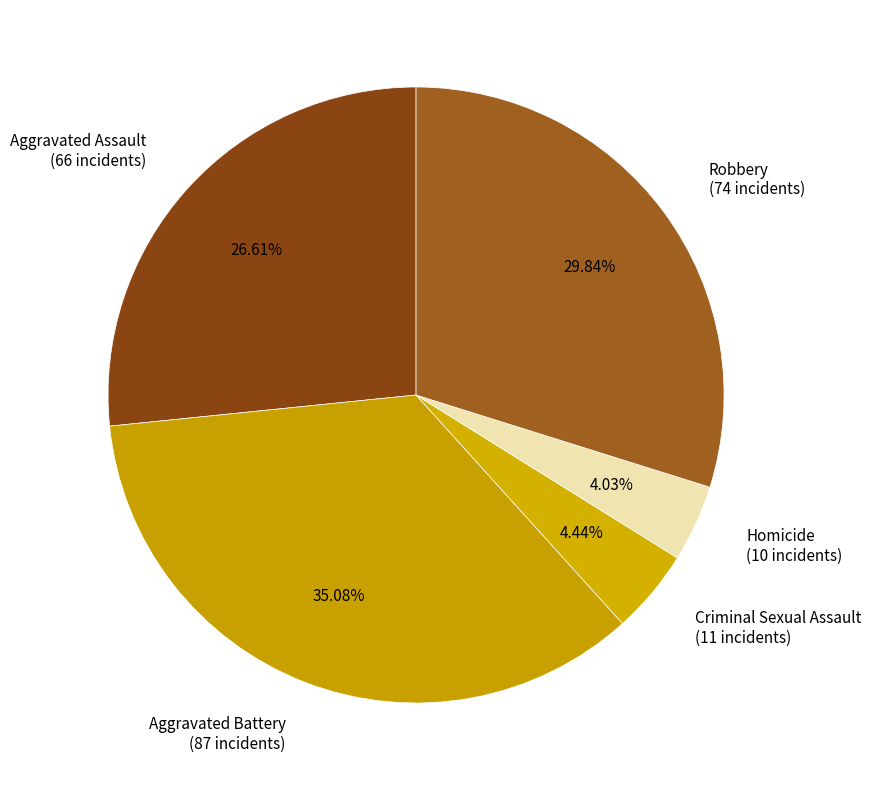

Does Aggravated Battery represent more than half of the total?

No